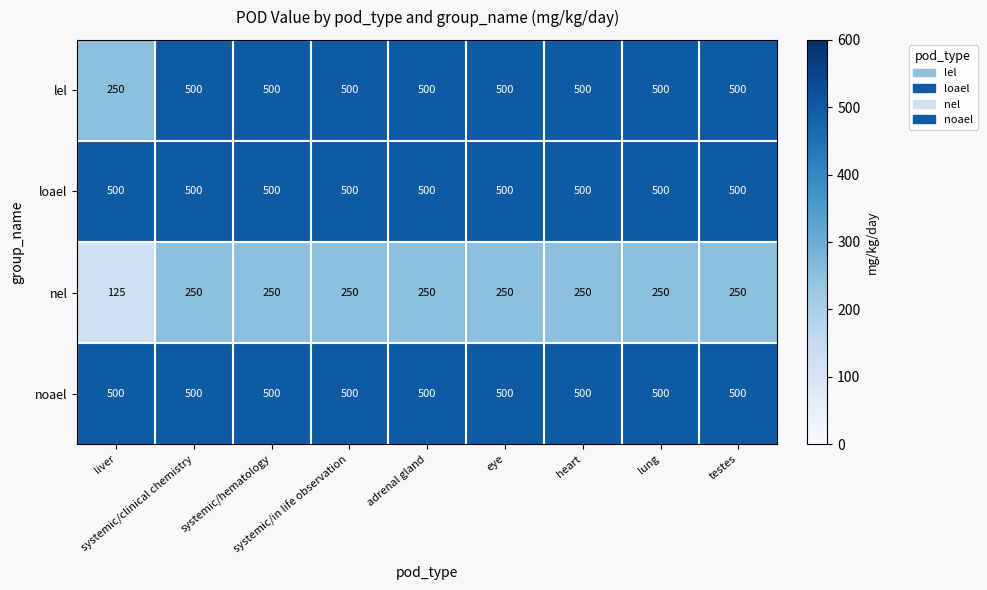

What is the sum of all loael values?

4500